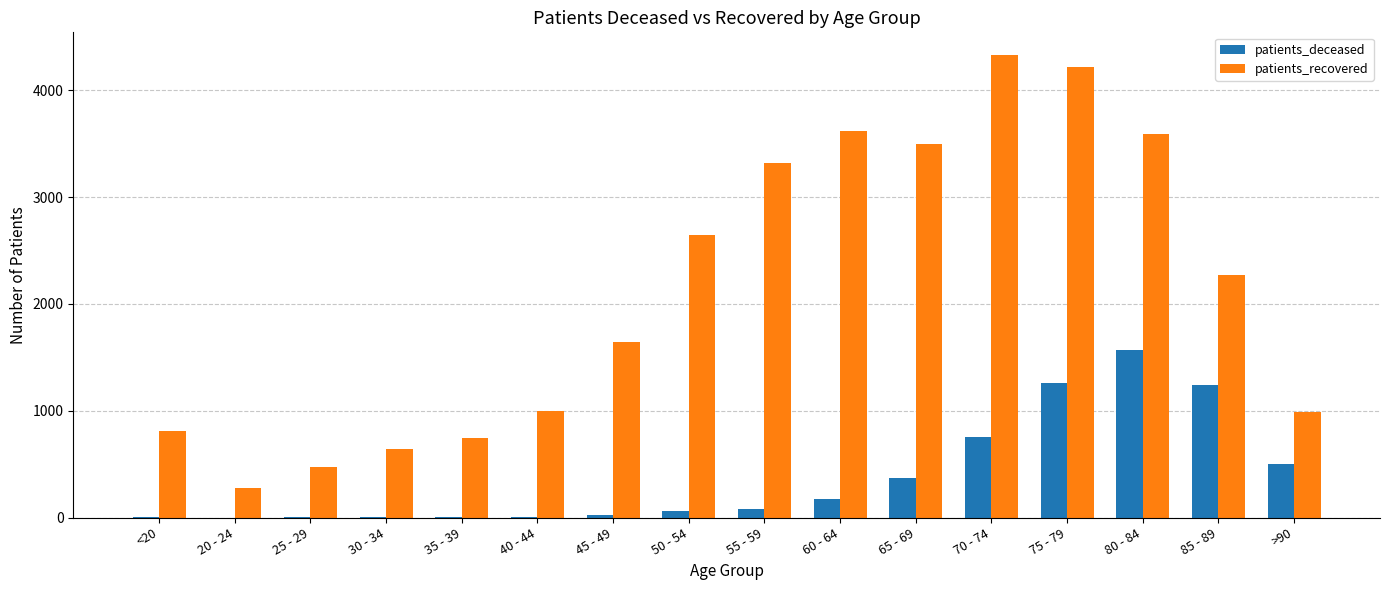

What is the spread (max minus min) of values at 35 - 39?

740